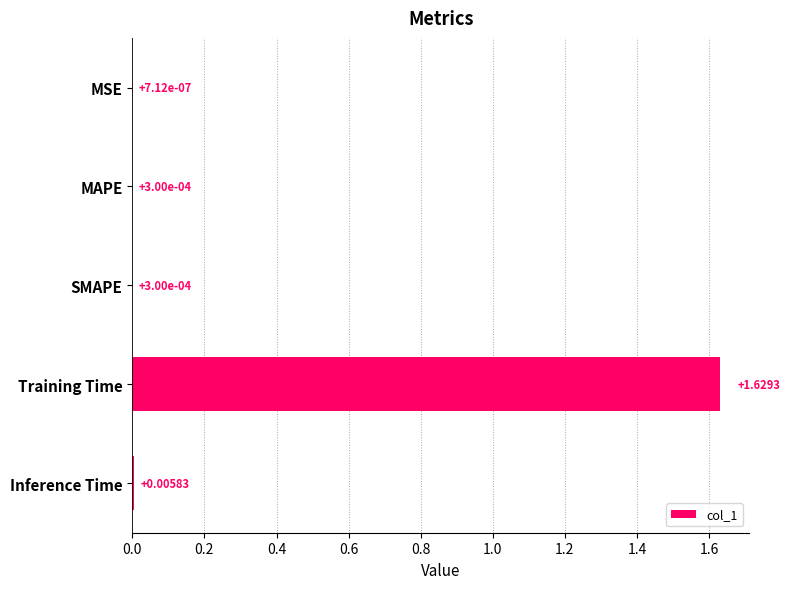

Which label corresponds to the largest value in the chart?

Training Time